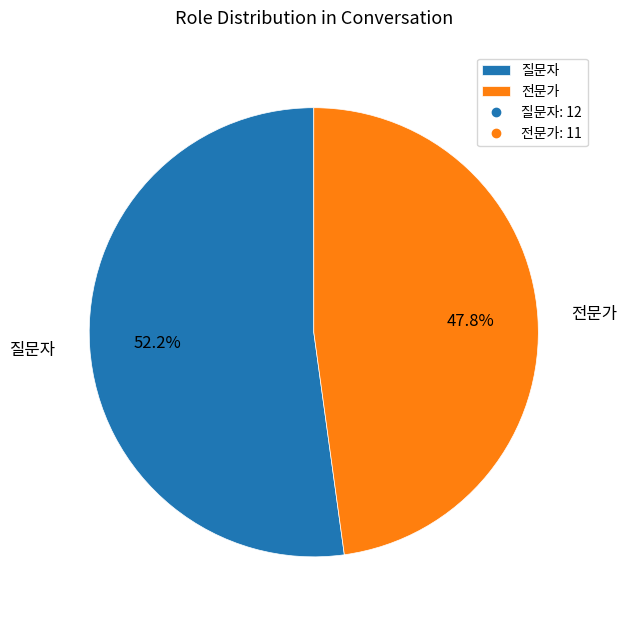

Is there a majority slice in this chart?

Yes